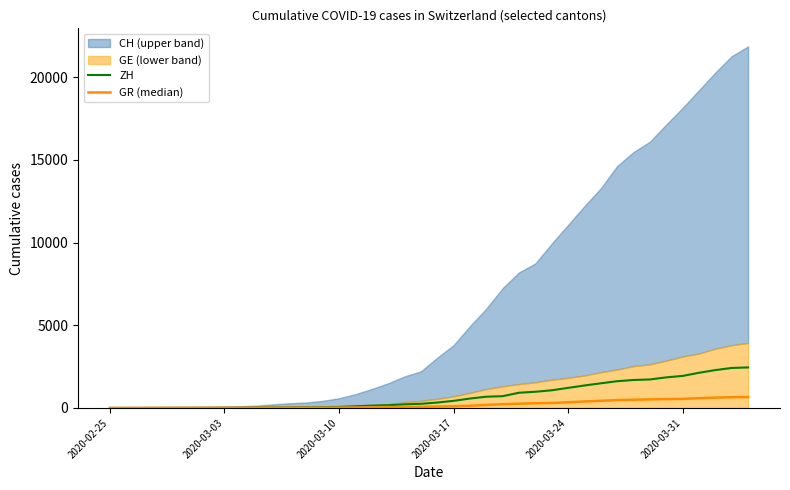

What is the value of the ZH point at the 35th from the left?

1848